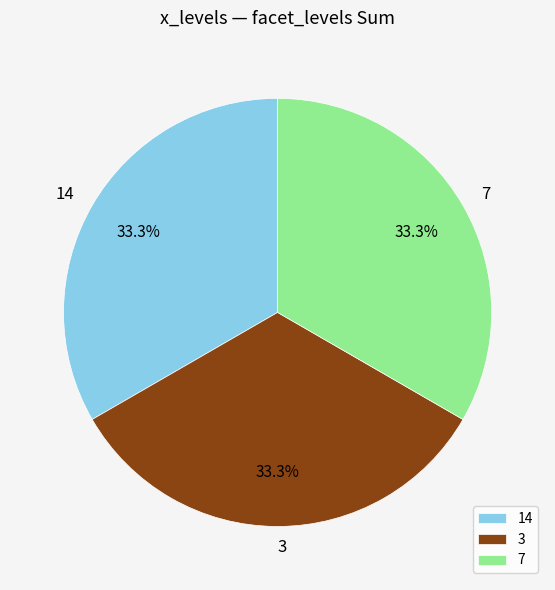

Approximately how many times larger is the value at 14 compared to 7?

1.0